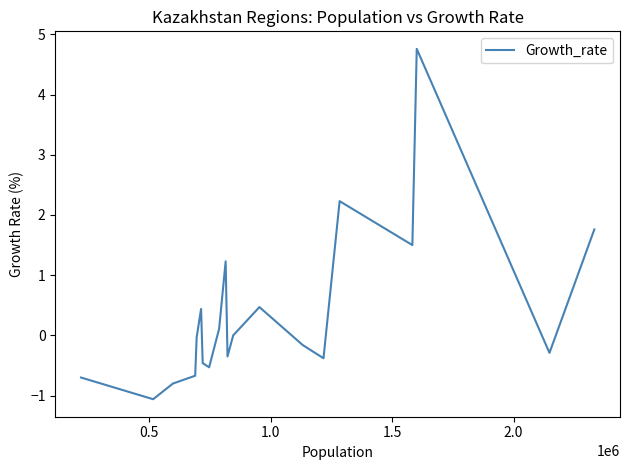

What is the maximum value shown in the chart?

4.8